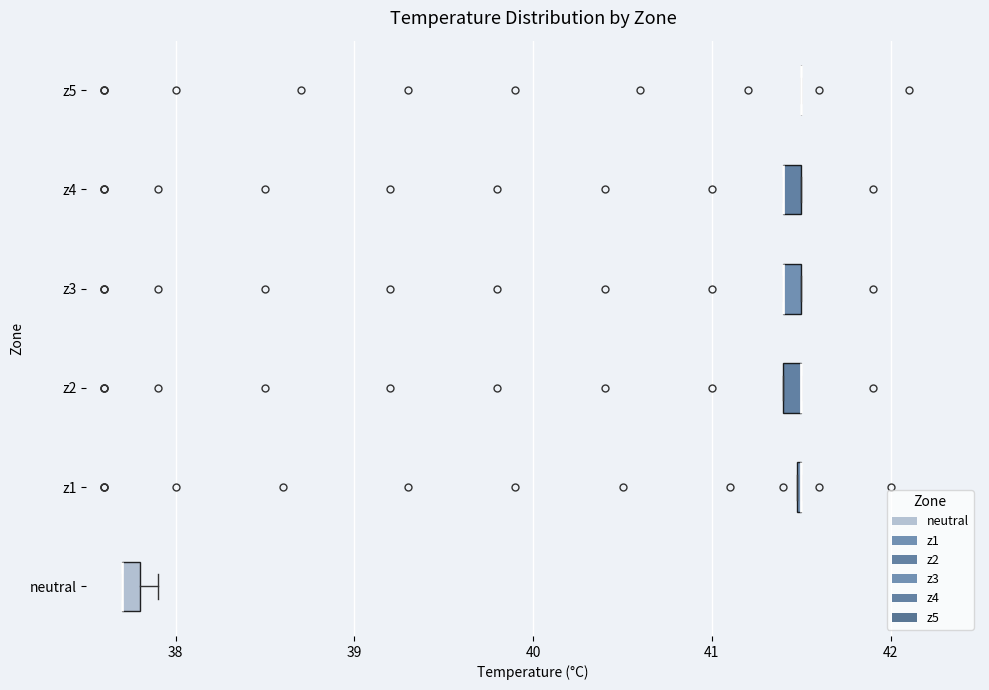

Where is the left edge of the box for z4 on the x-axis? The values are not printed on the chart, so give them approximately, as read against the axis.

41.4